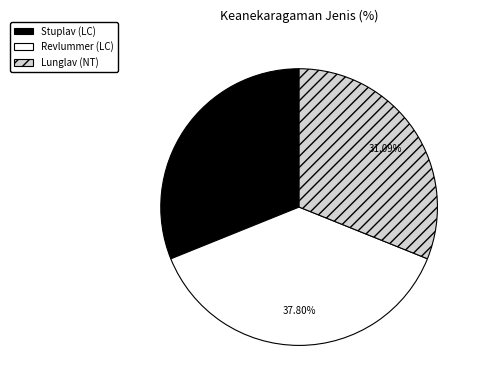

How much of the chart is everything except Lunglav (NT)?

68.9%